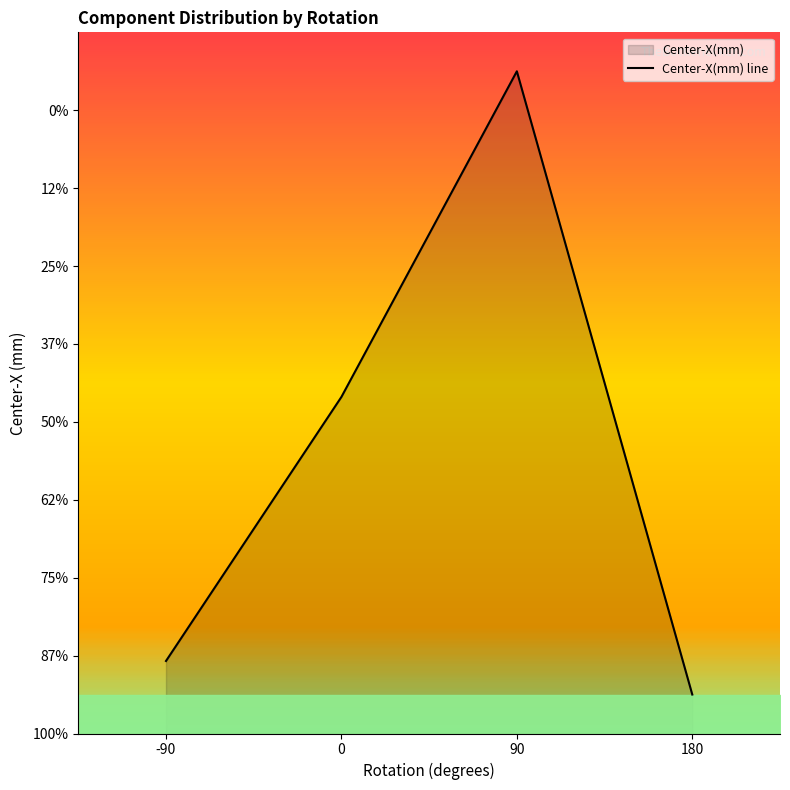

What is the sum of all values?

570.0